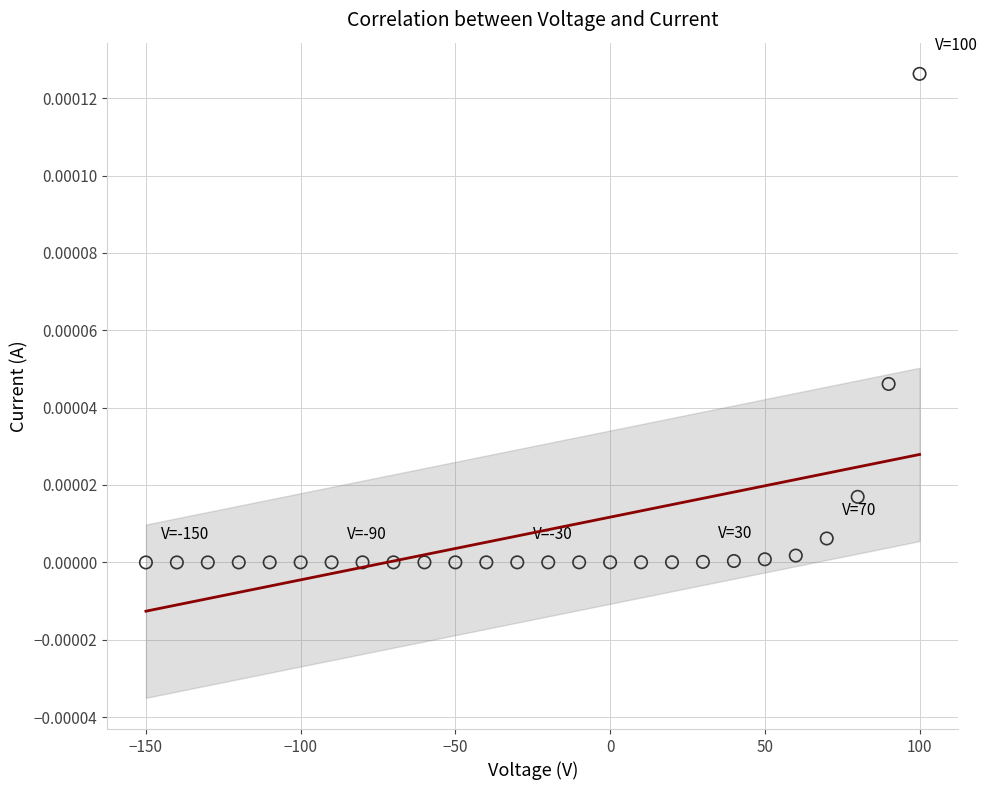

What is the range of X values (max minus min)?

250.0